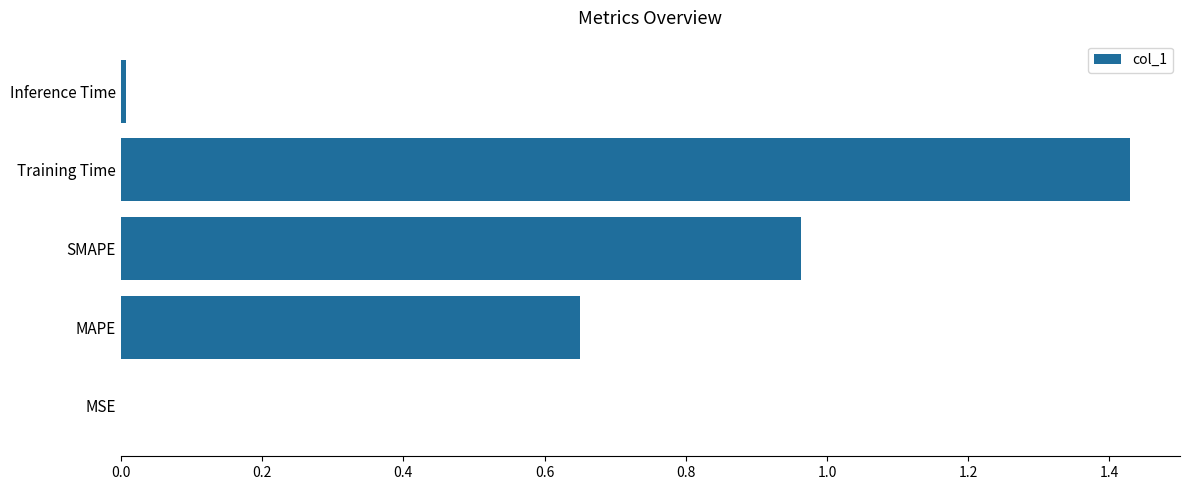

Which has a higher value, Inference Time or MAPE?

MAPE